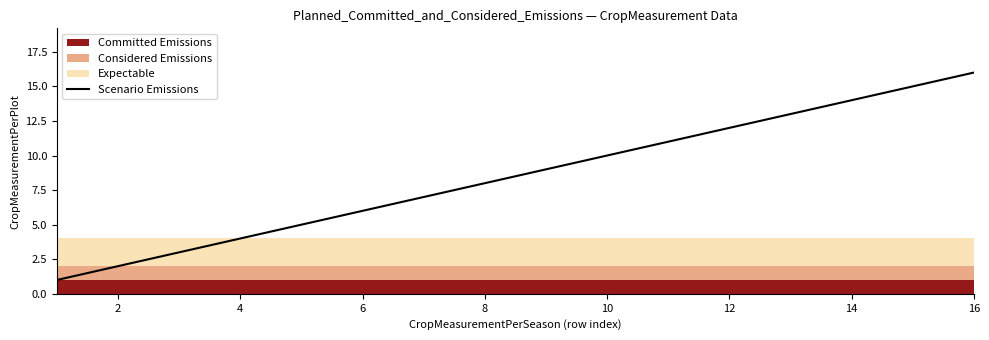

The Scenario Emissions series shows 12 at 12. True or false?

True